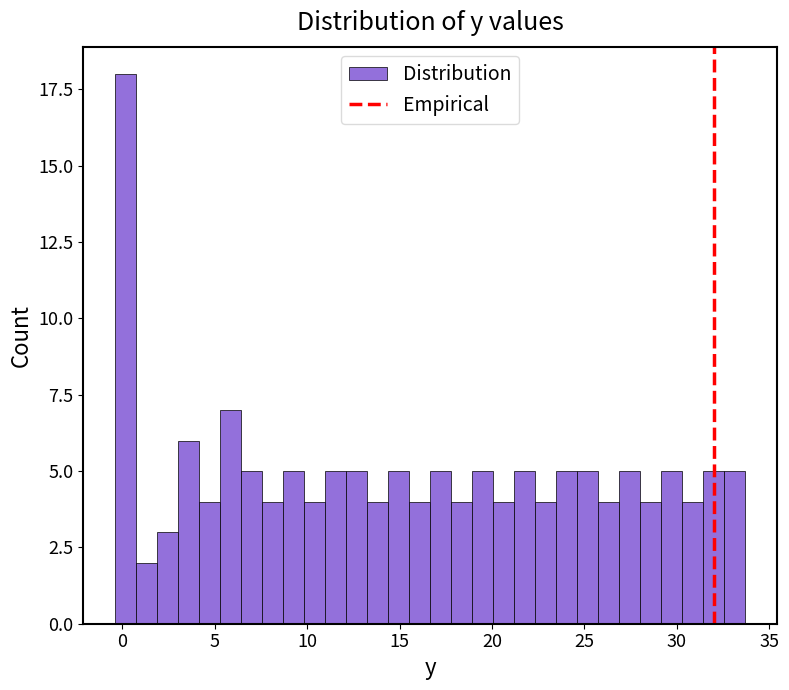

Around what value on the x-axis is the tallest bar? Give the approximate position of its centre, as read against the axis.

0.0